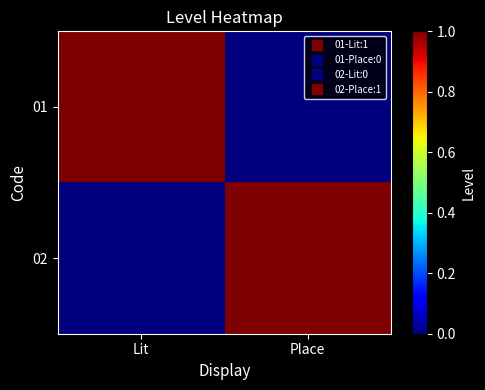

Reading left to right, list all the values displayed in this chart.

01: Lit=1	Place=0
02: Lit=0	Place=1